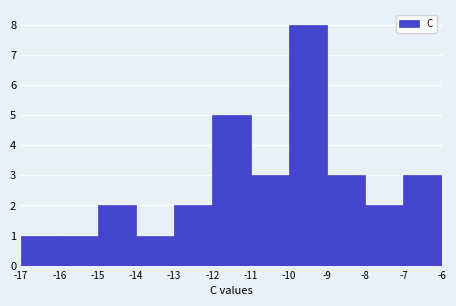

Reading left to right, list every bar in this chart as the range it spans on the x-axis followed by its height. The values are not printed on the chart, so give them approximately, as read against the axis.

-17 to -16: 1
-16 to -15: 1
-15 to -14: 2
-14 to -13: 1
-13 to -12: 2
-12 to -11: 5
-11 to -10: 3
-10 to -9: 8
-9 to -8: 3
-8 to -7: 2
-7 to -6: 3